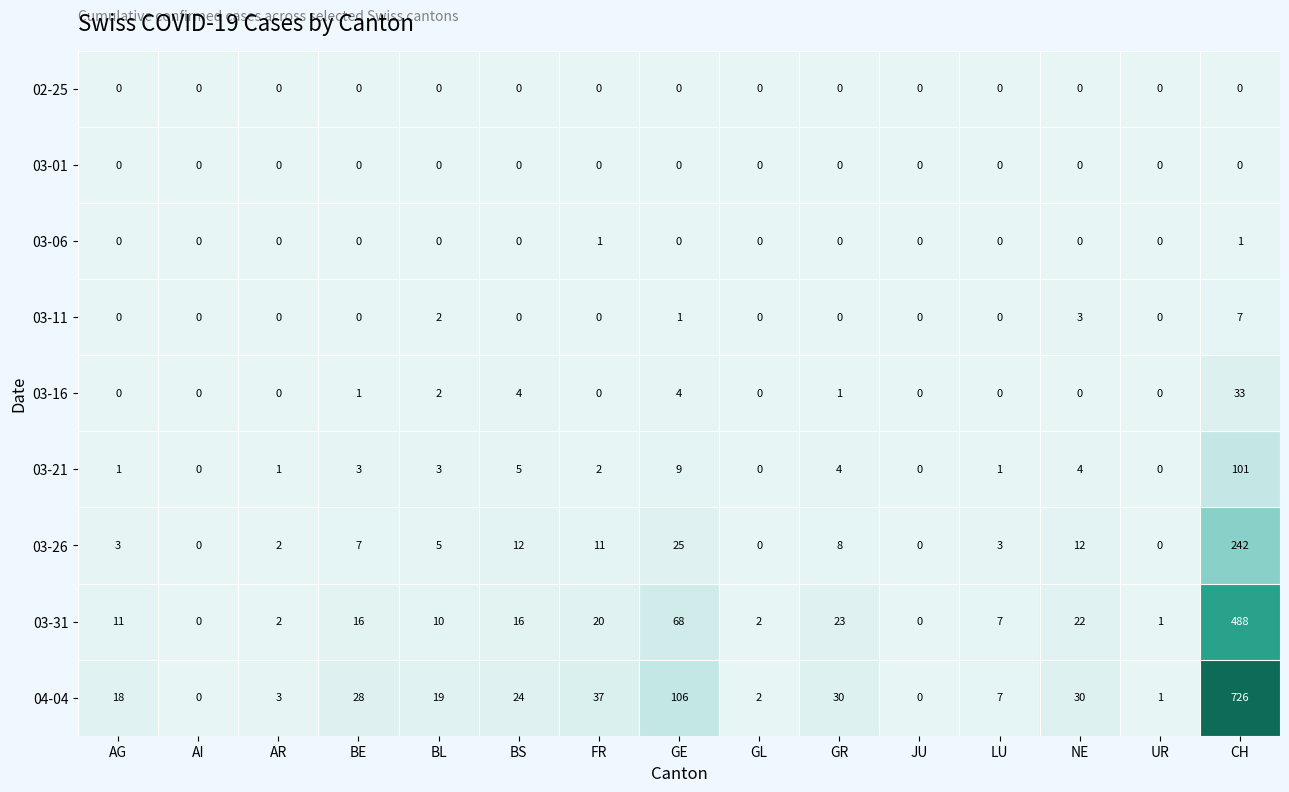

Which series has the widest spread of values?

04-04